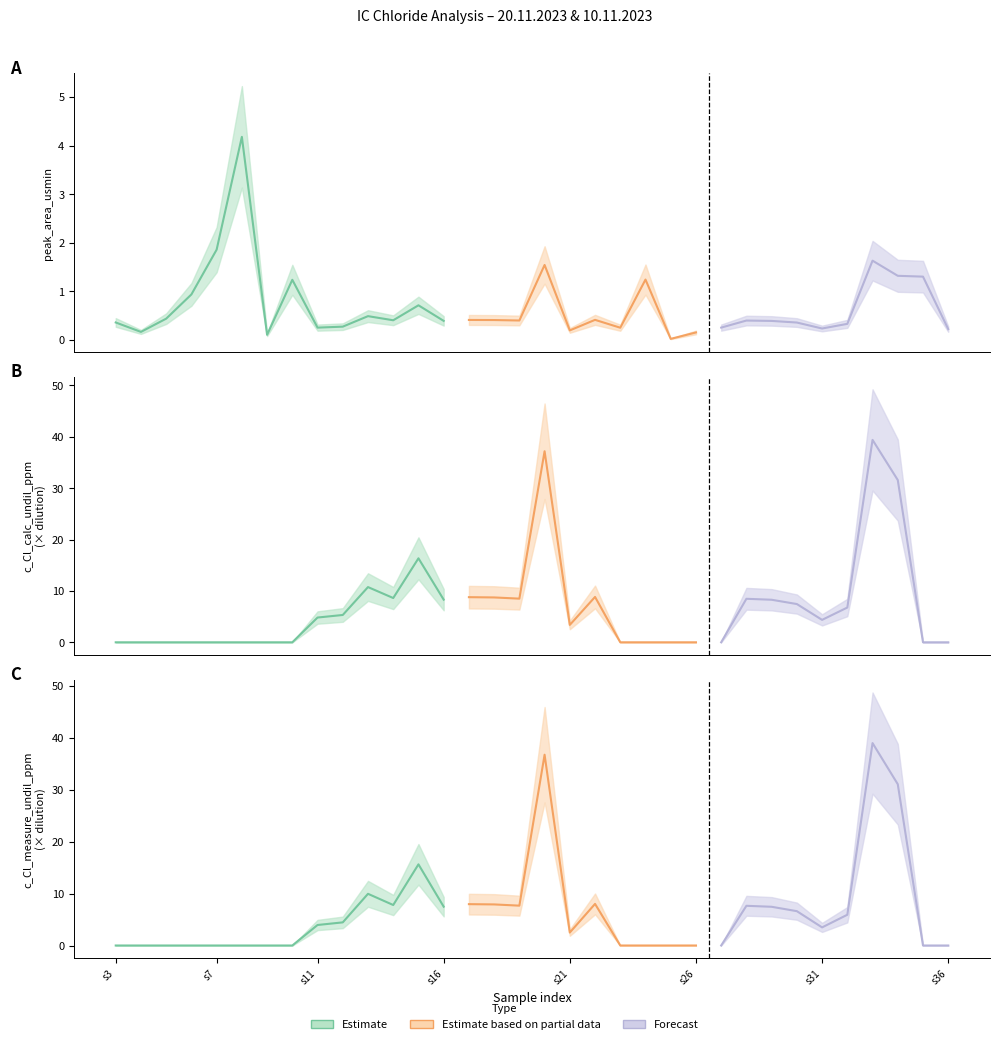

Rank the series by their maximum value, from highest to lowest.

c_Cl_calc_undil_ppm_nov20, c_Cl_measure_undil_ppm_nov20, peak_area_usmin_nov20